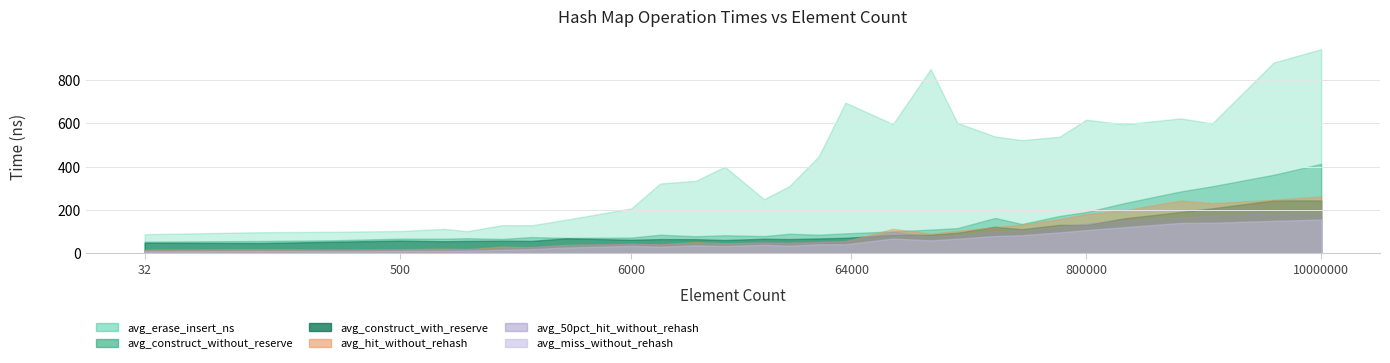

How many lines are shown in the chart?

6